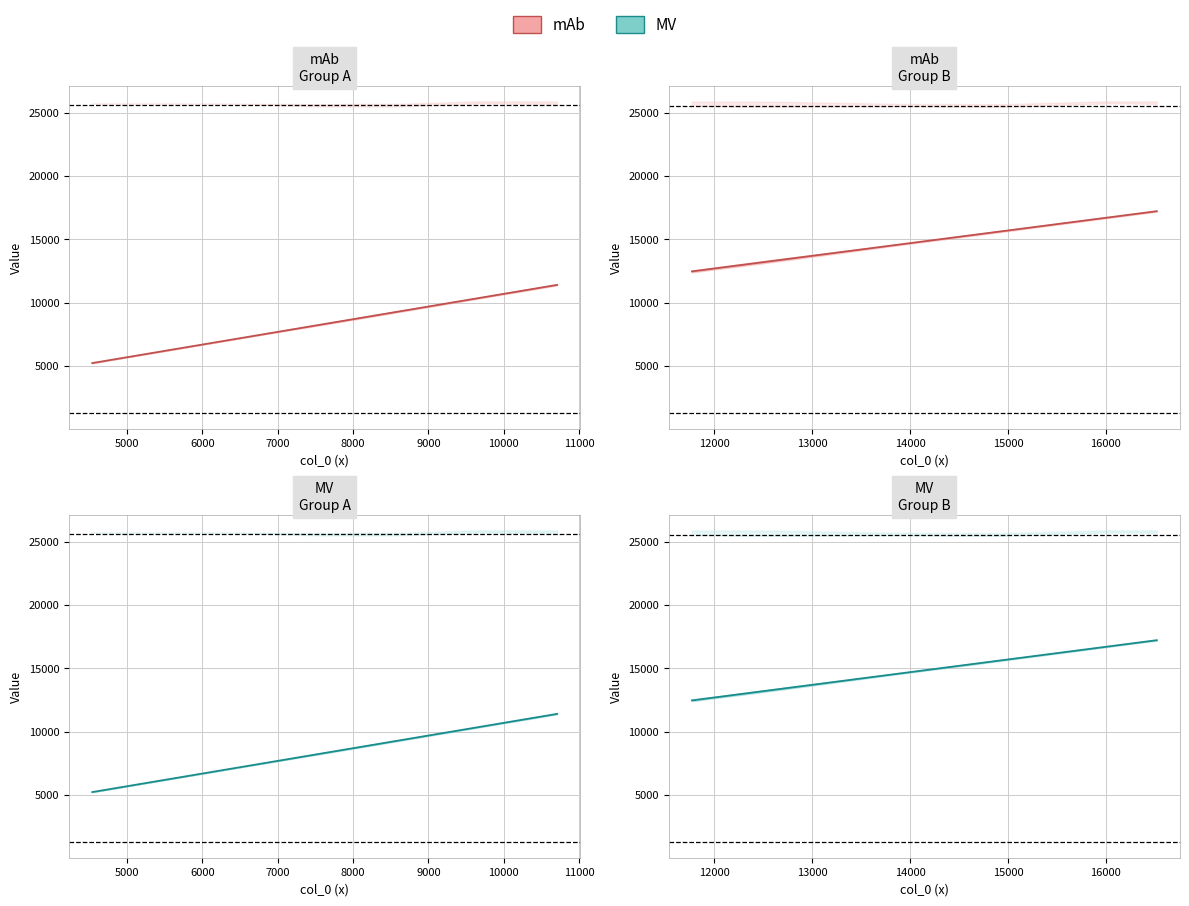

Is it true that col_0 equals 16268 at 28?

True